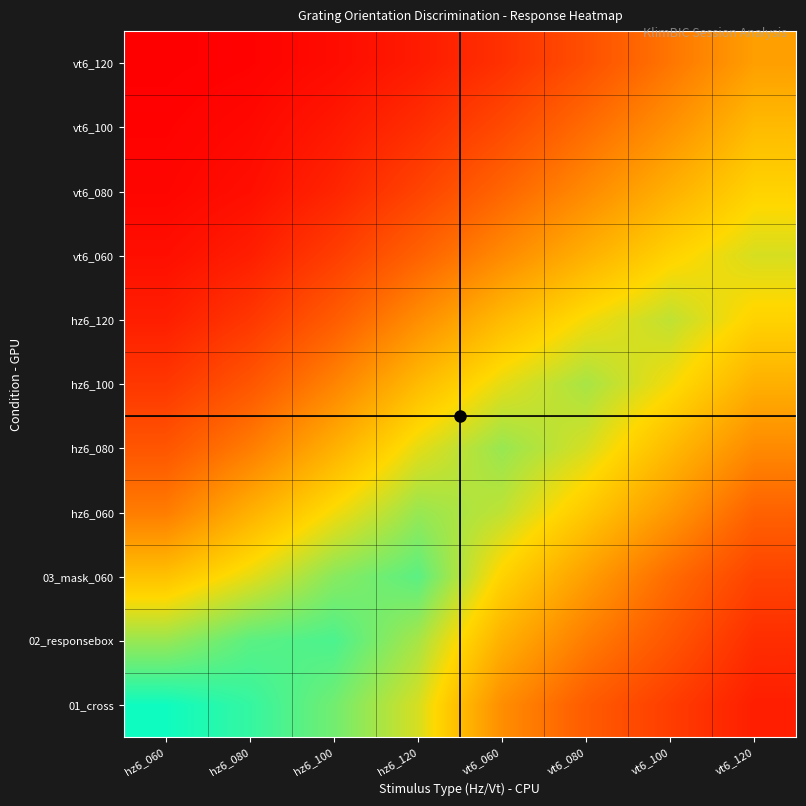

How many categories are shown in the chart?

8